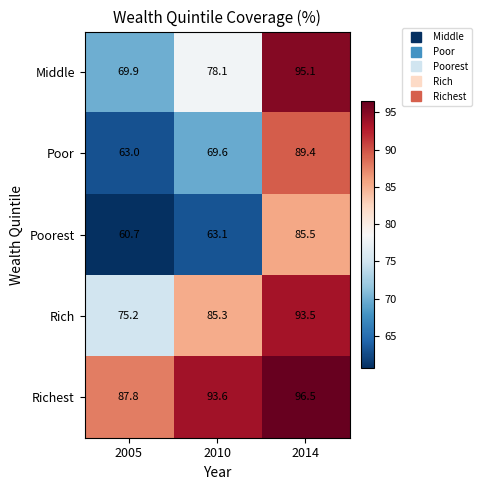

Reading right to left, list all the values displayed in this chart.

Middle: 2014=95.1	2010=78.1	2005=69.9
Poor: 2014=89.4	2010=69.6	2005=63.0
Poorest: 2014=85.5	2010=63.1	2005=60.7
Rich: 2014=93.5	2010=85.3	2005=75.2
Richest: 2014=96.5	2010=93.6	2005=87.8